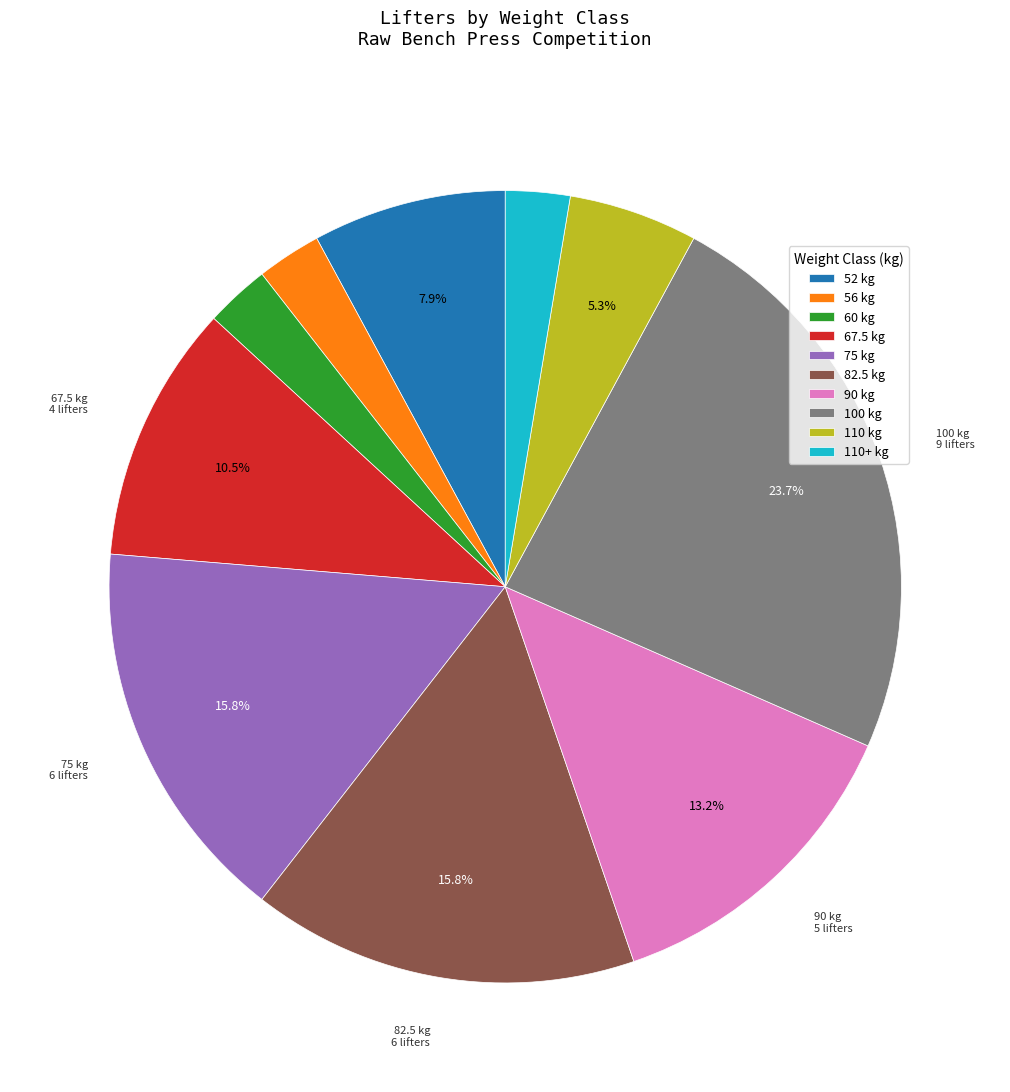

Does any single category account for the majority?

No